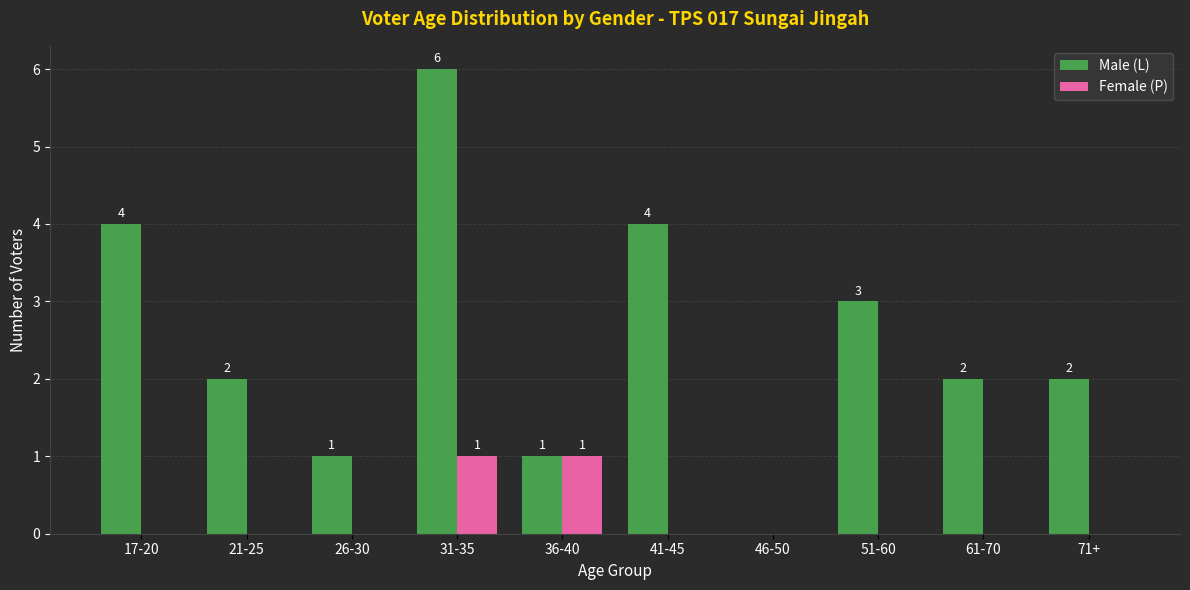

Between 46-50 and 61-70, which series saw the biggest shift?

Male (L)